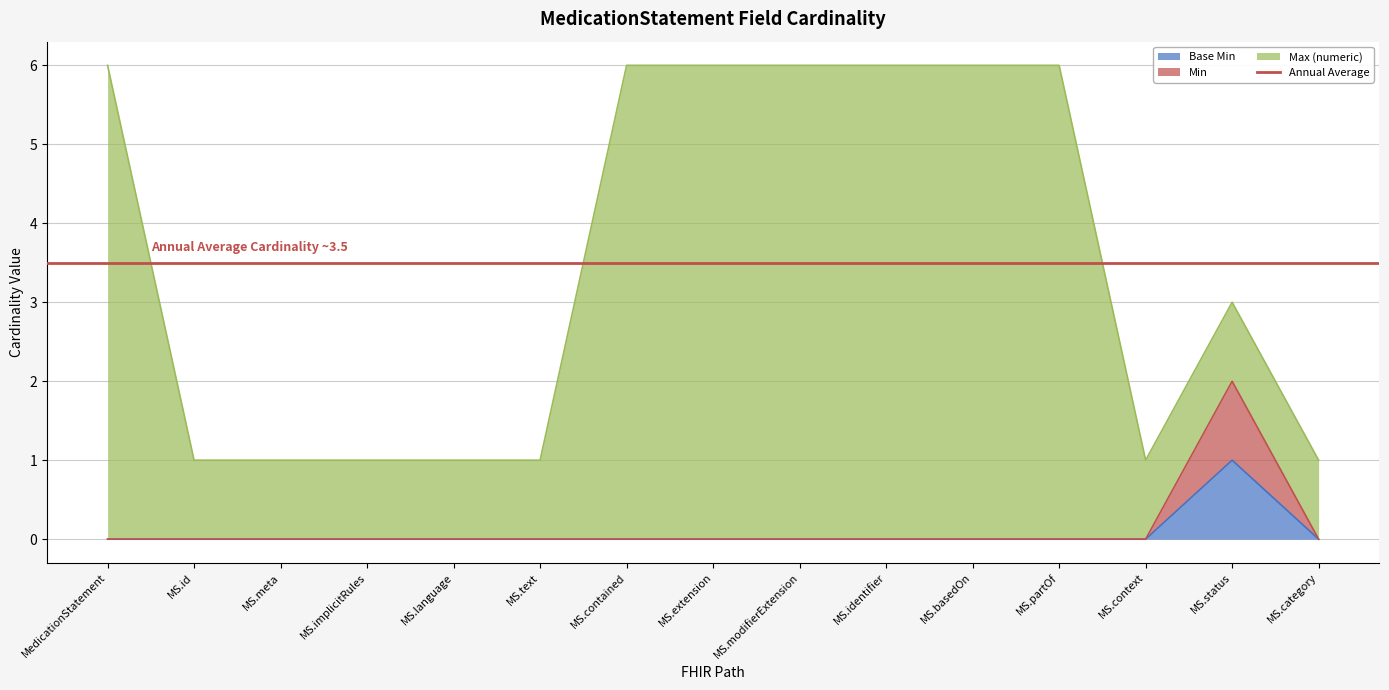

What is the sum of all Min values?

2